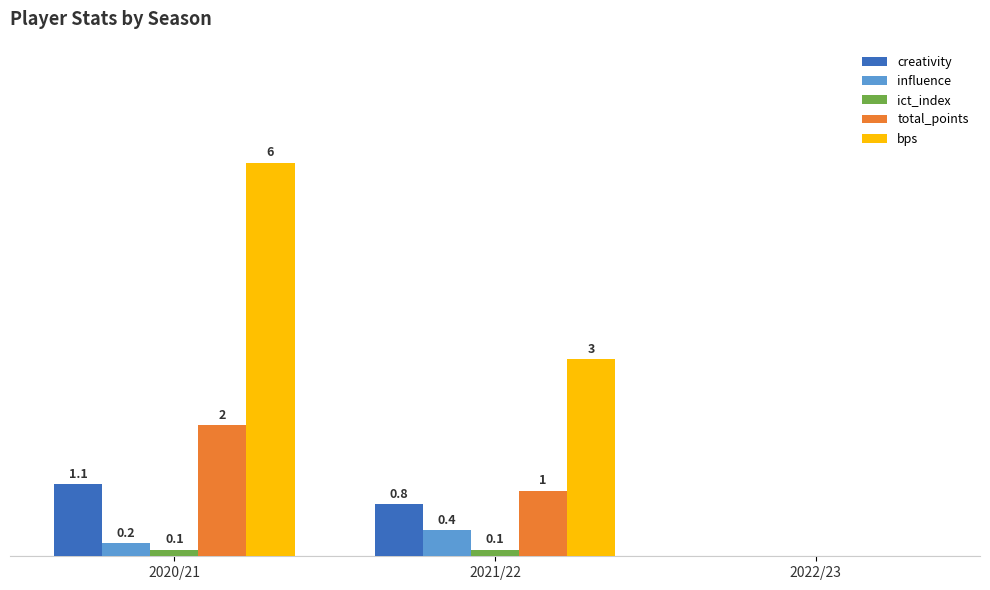

Which series changed the most between 2020/21 and 2021/22?

bps